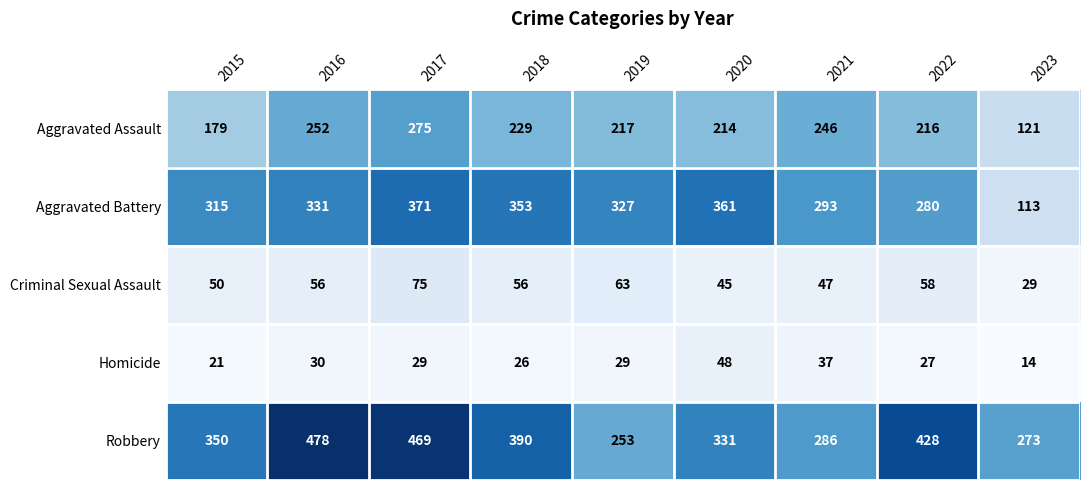

Where does the Aggravated Assault series first go above 217?

2016